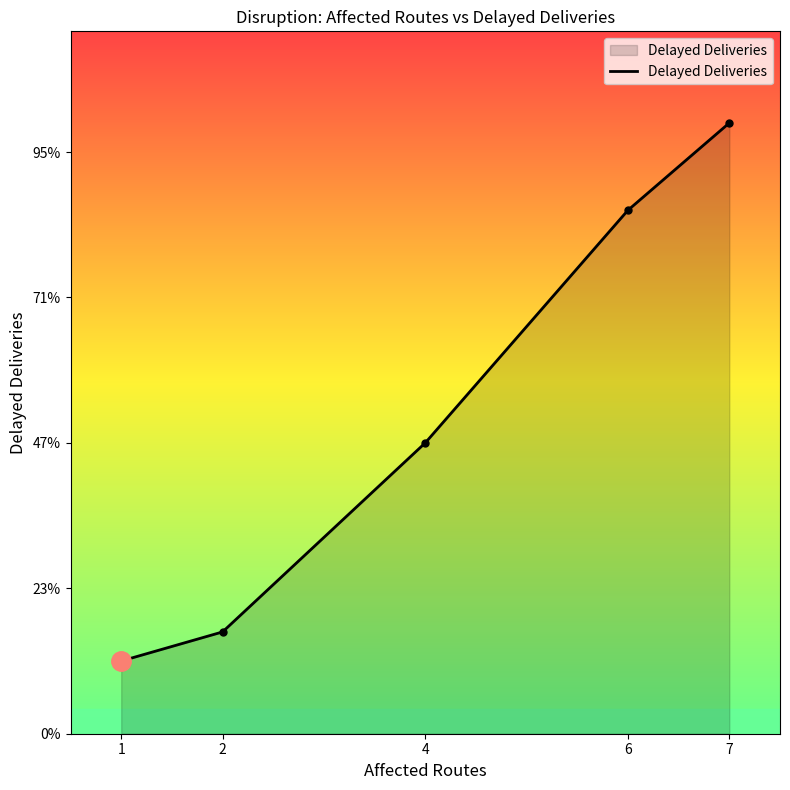

Rank the categories by value from lowest to highest.

1, 2, 4, 6, 7